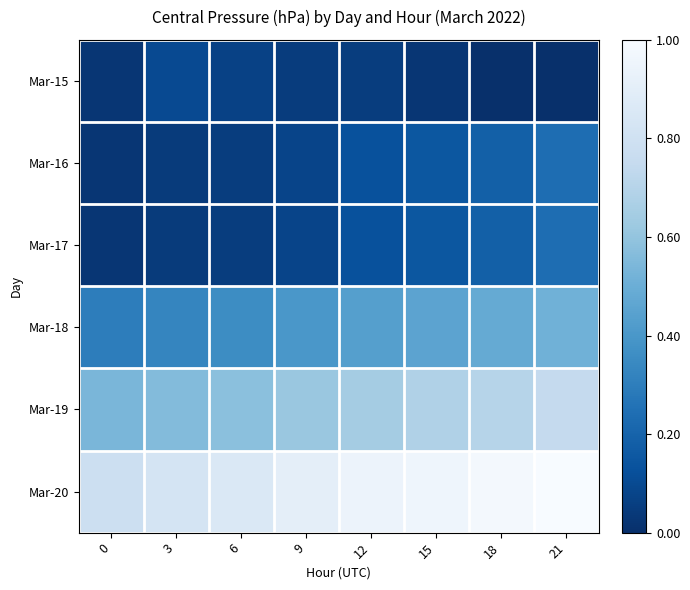

What is the maximum value shown in the chart?

1.0